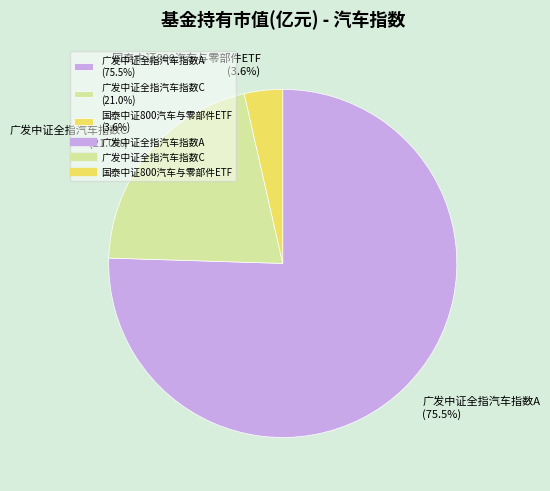

Does 国泰中证800汽车与零部件ETF account for over 50% of the chart?

No